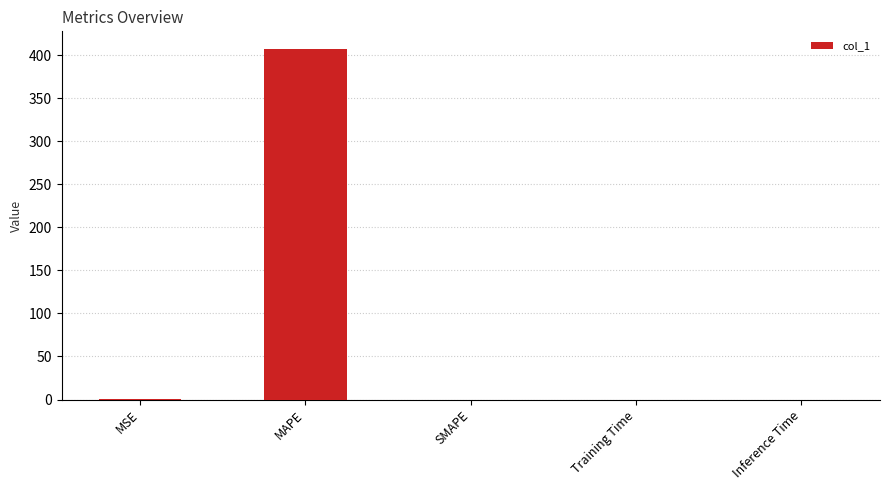

The chart shows a value of 0.0 at Training Time. True or false?

True